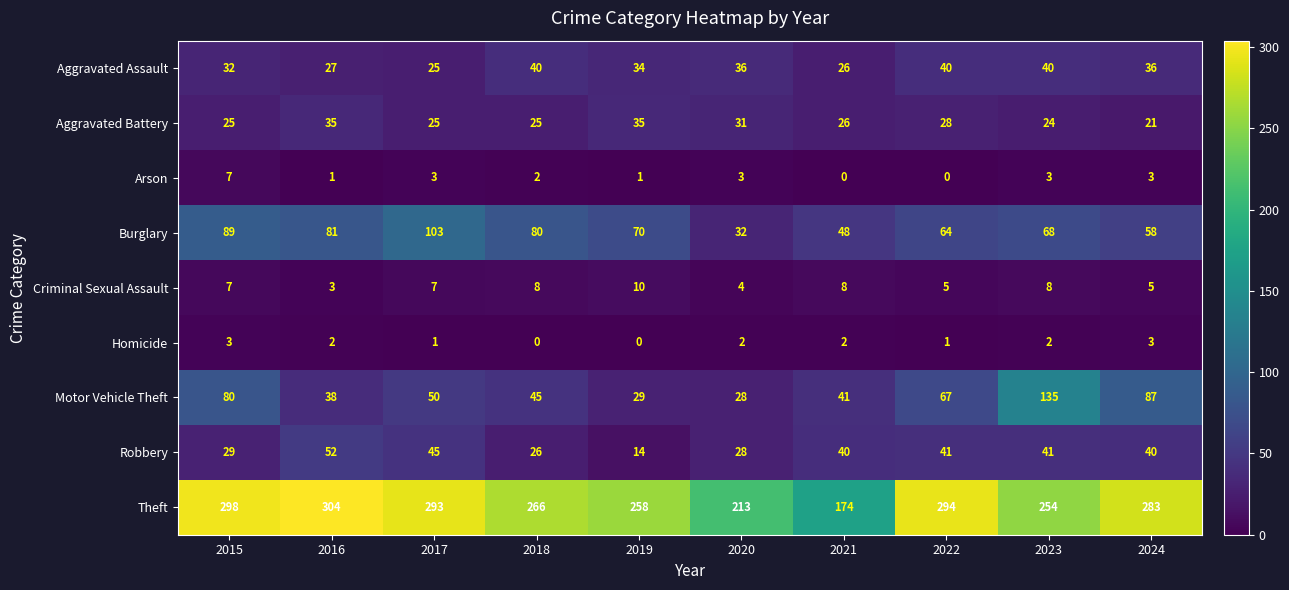

At which label does Robbery reach its minimum?

2019